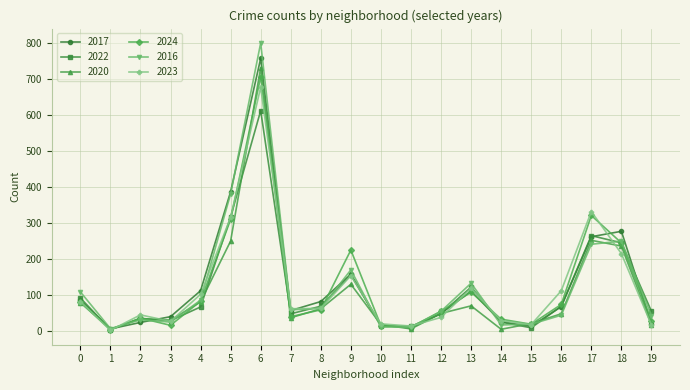

What is the maximum value shown in the chart?

801